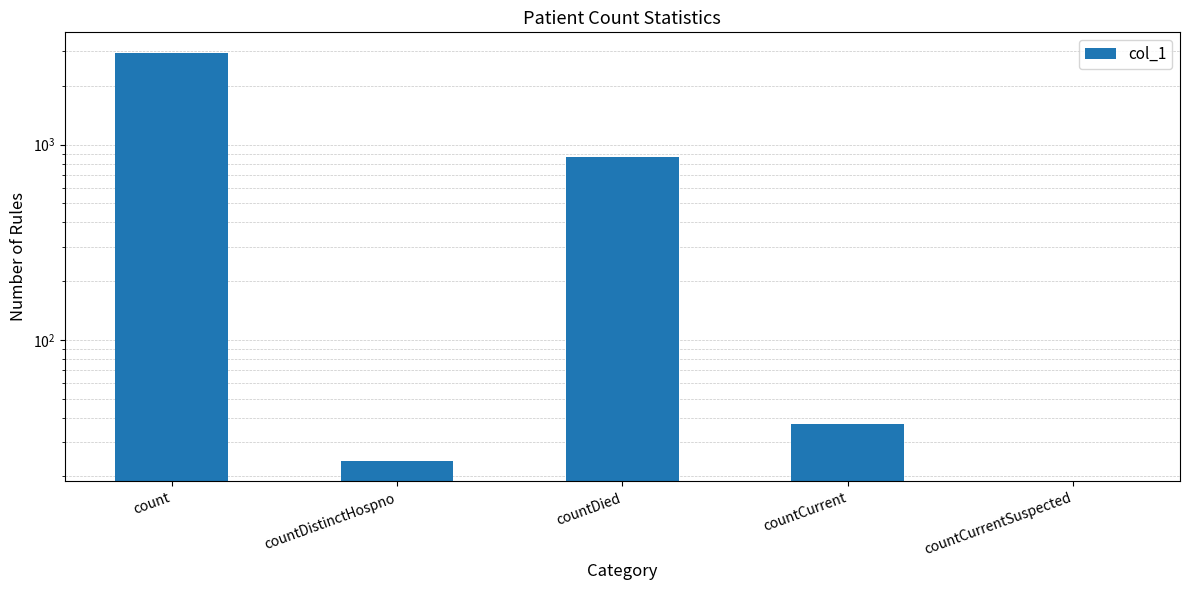

How many data points does each series have?

5